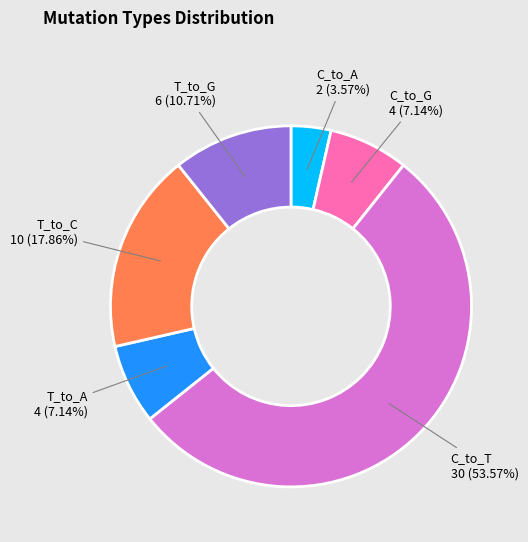

Is there any slice that represents more than half of the pie?

Yes